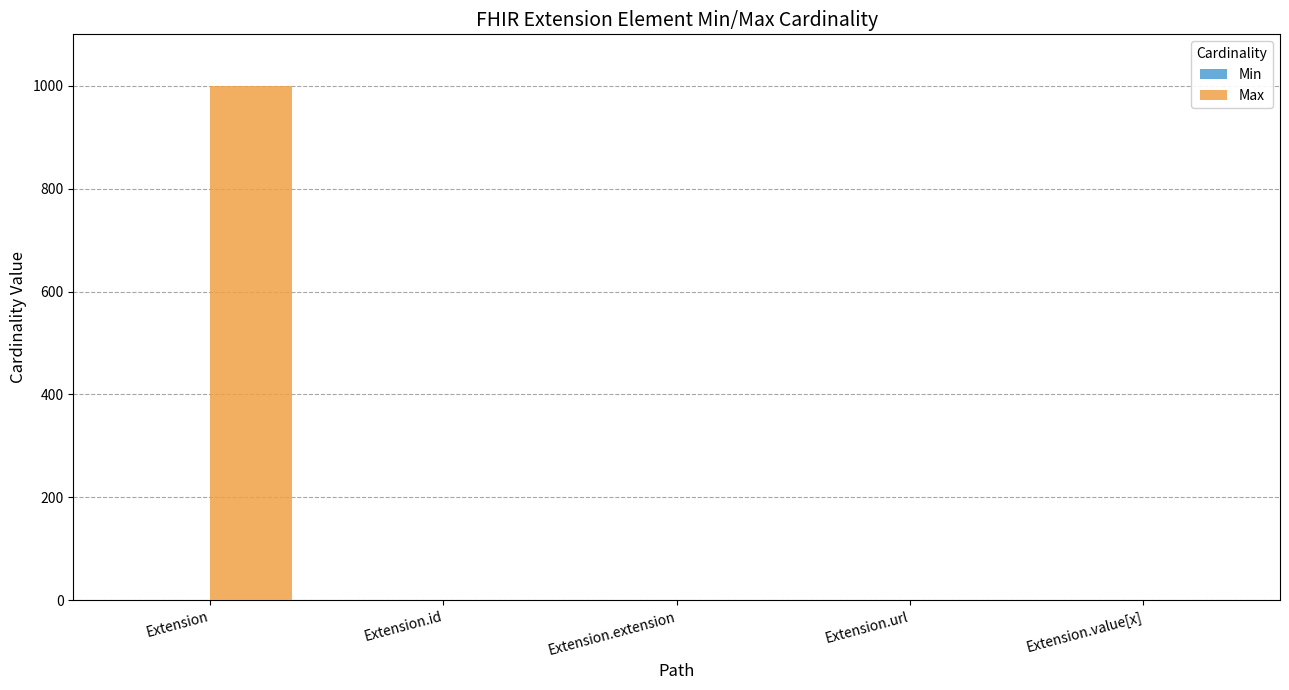

What is the sum of all Max values?

1002